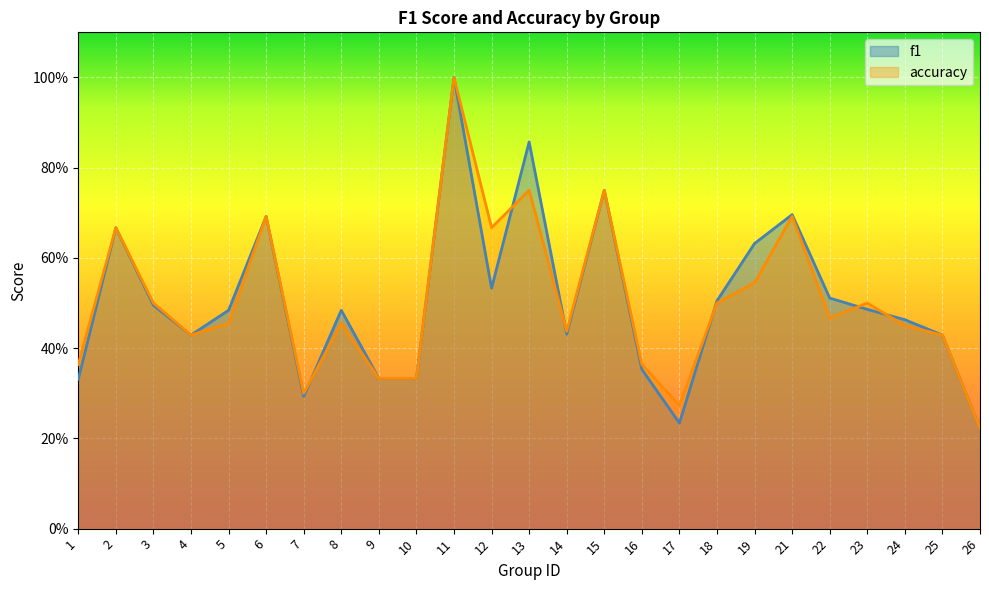

What is the highest value of the accuracy series?

1.0